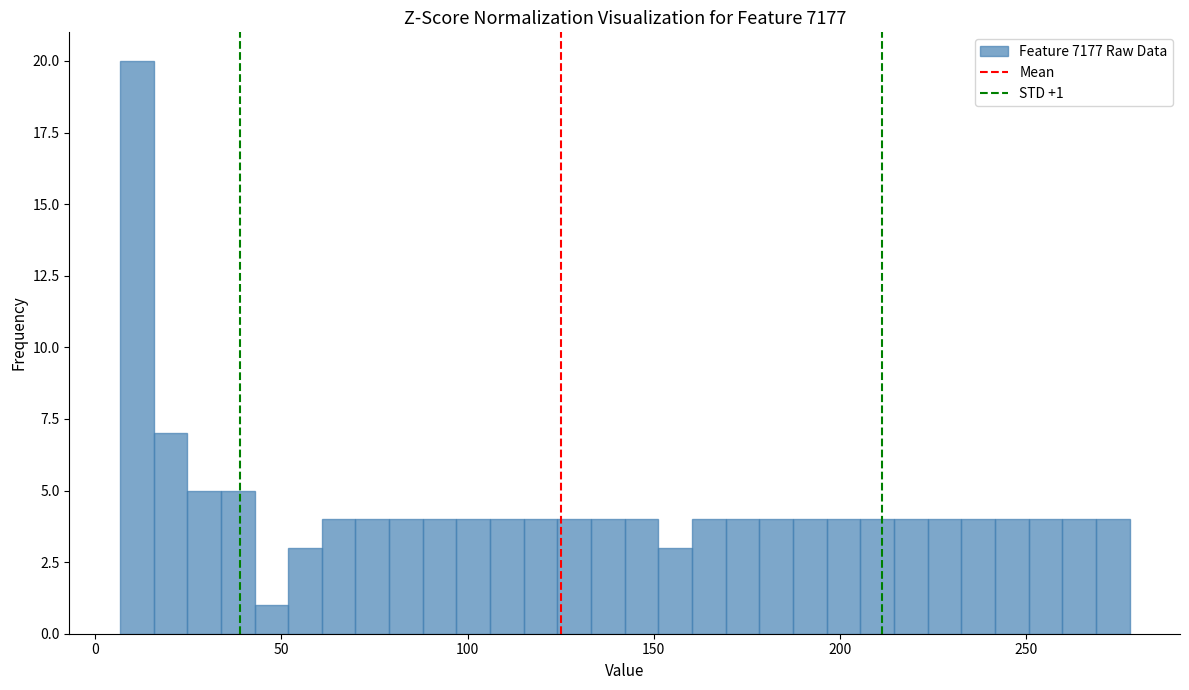

Read against the x-axis, roughly where is the centre of the tallest bar?

10